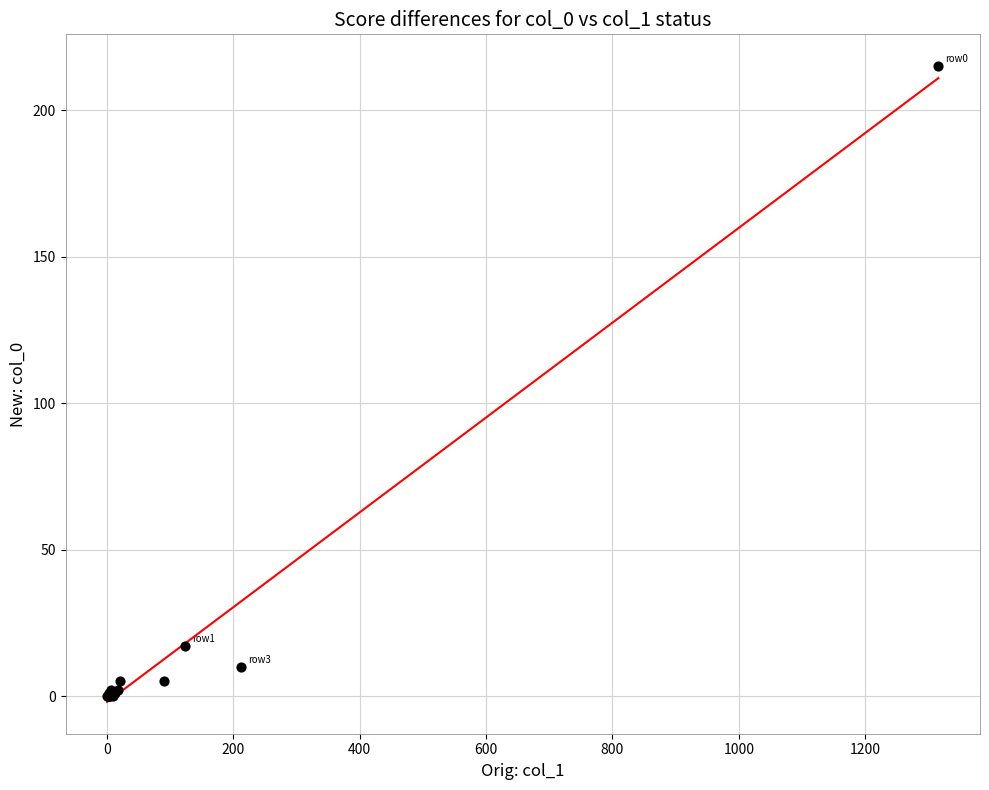

What Y value in the scatter plot is closest to 107?

17